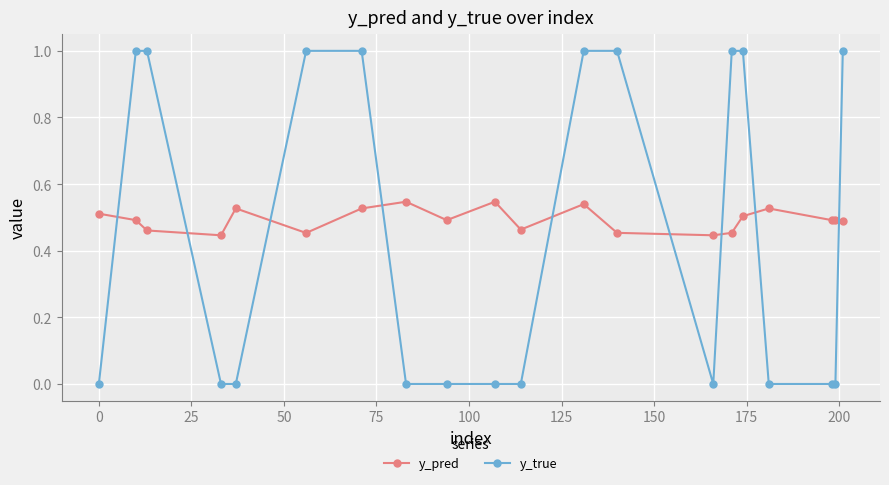

How many series are shown in this chart?

2